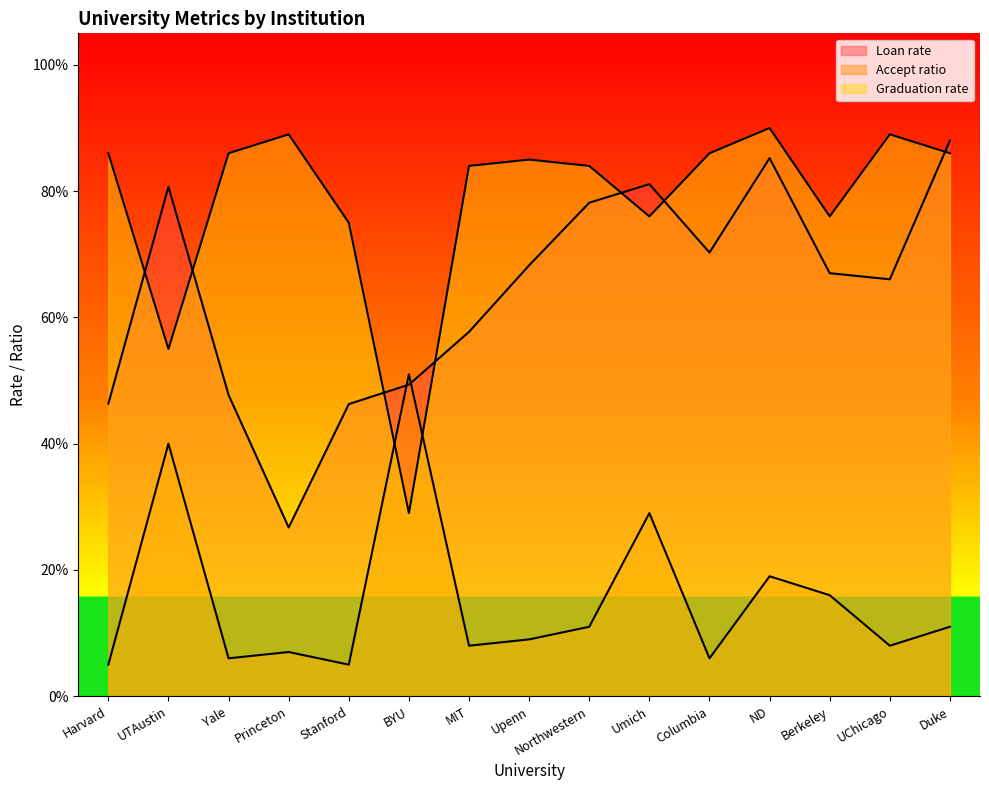

True or false: Graduation rate has a value of 0.3 at Umich.

False